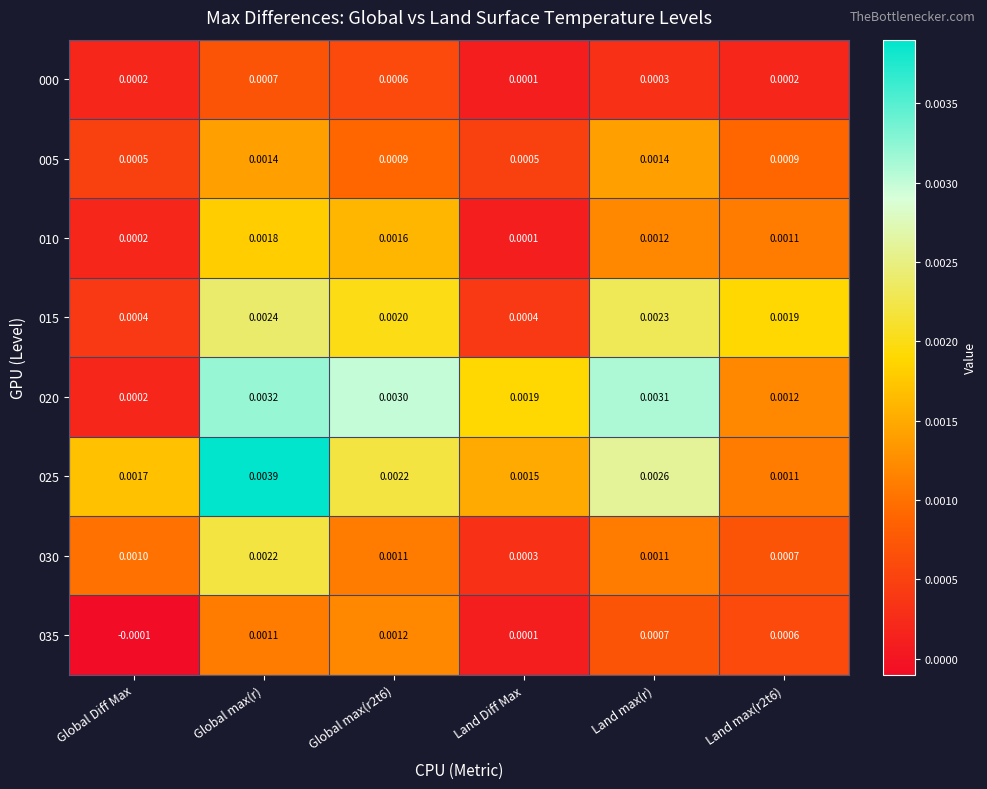

Which series has the largest total across all categories?

025